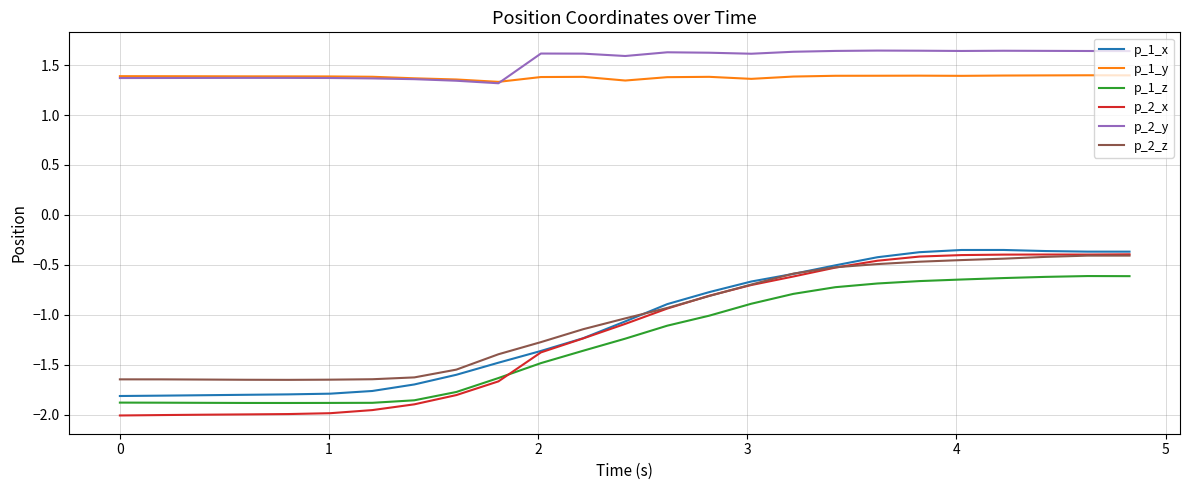

Which series has the widest spread of values?

p_2_x